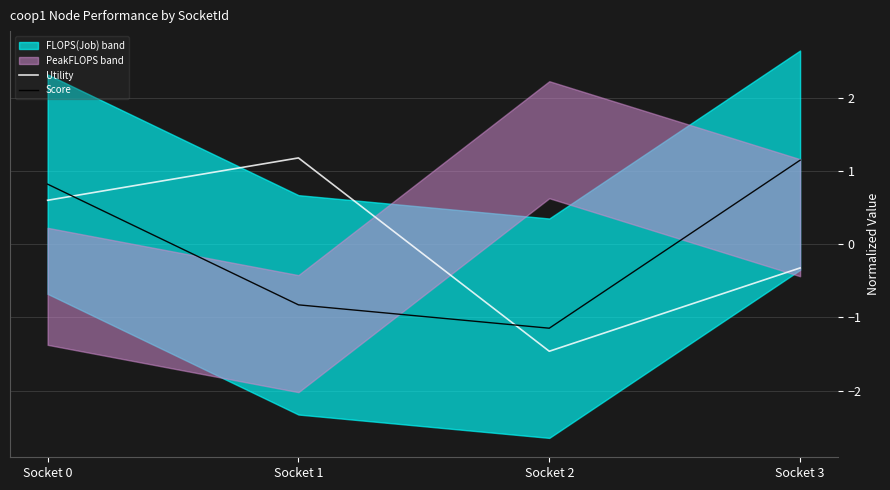

True or false: Utility has a value of -0.5 at Socket 3.

False